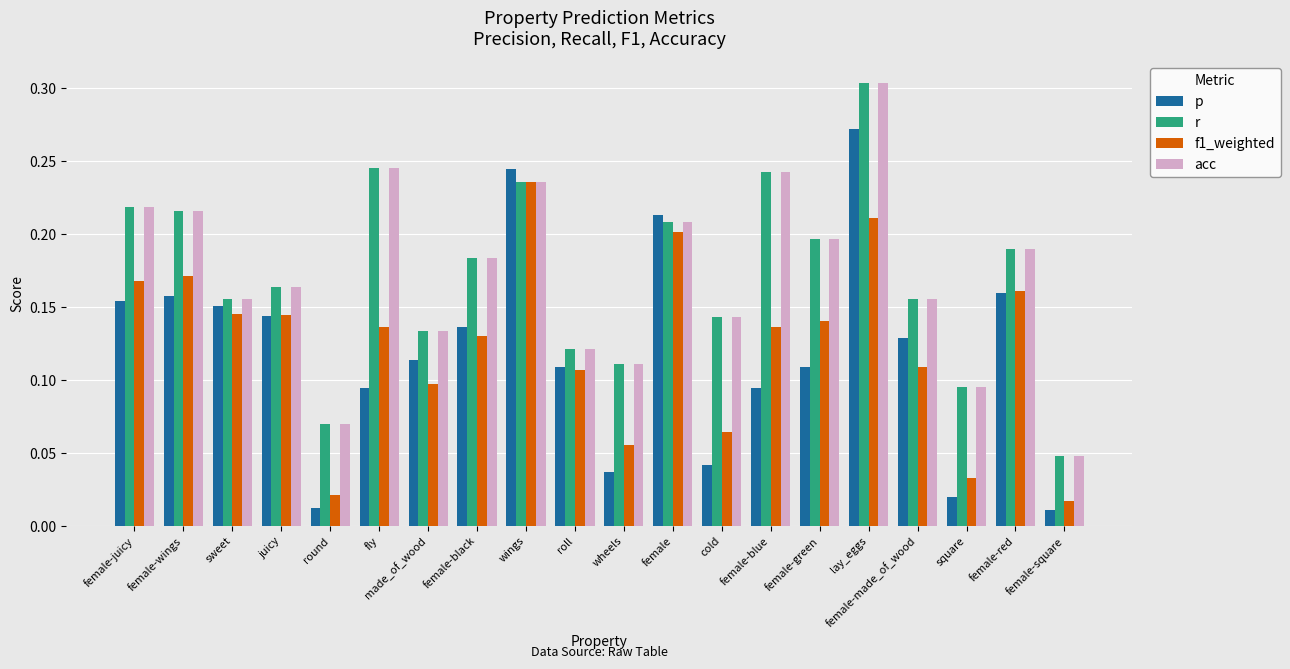

At which category is the sum across all series the highest?

lay_eggs